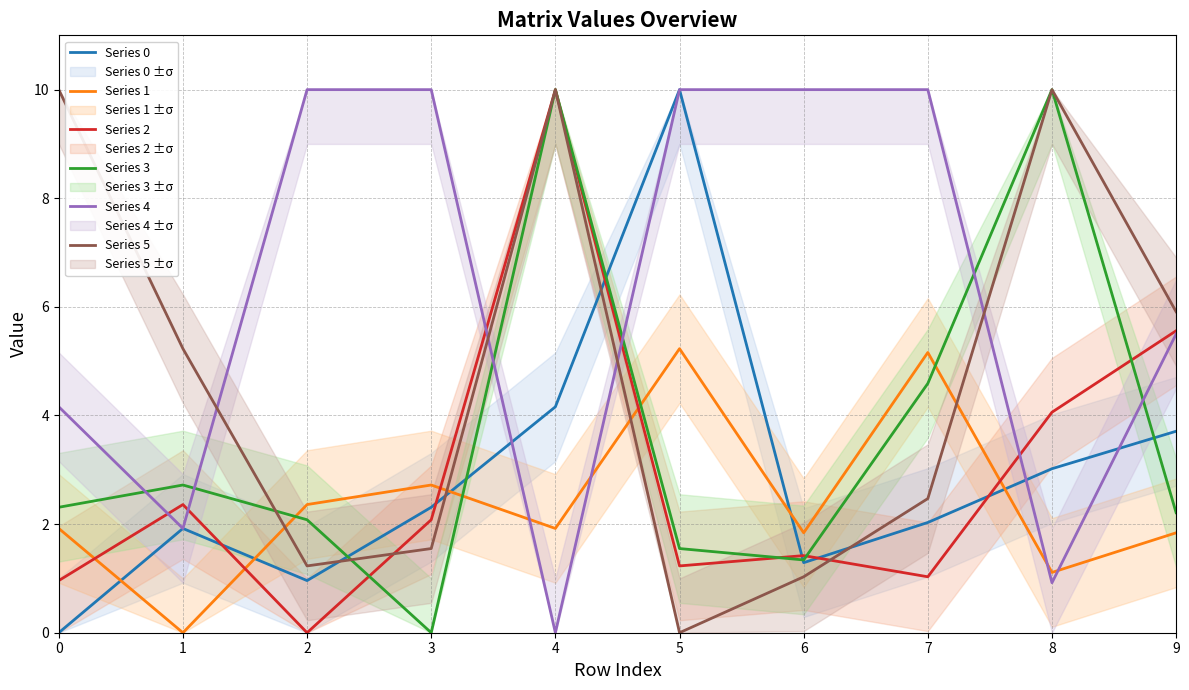

At which category is the sum across all series the highest?

4